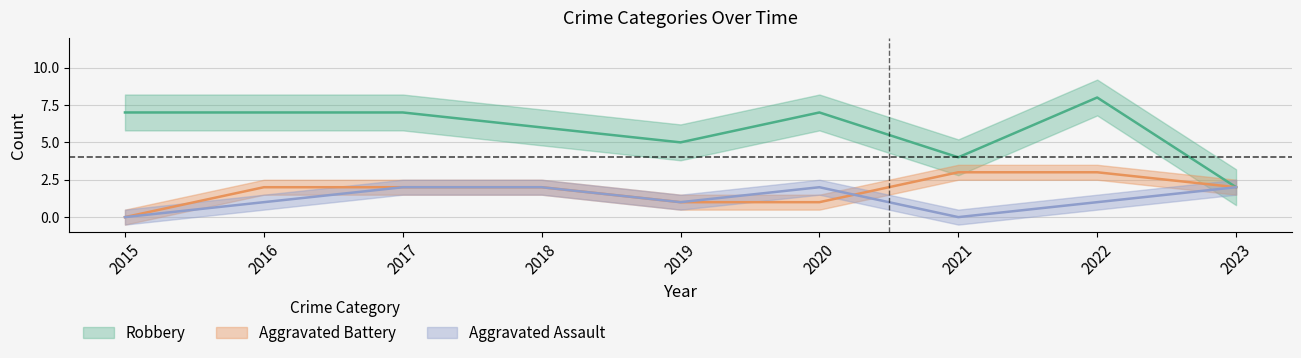

What is the value of the Aggravated Assault point at the 2nd from the left?

1